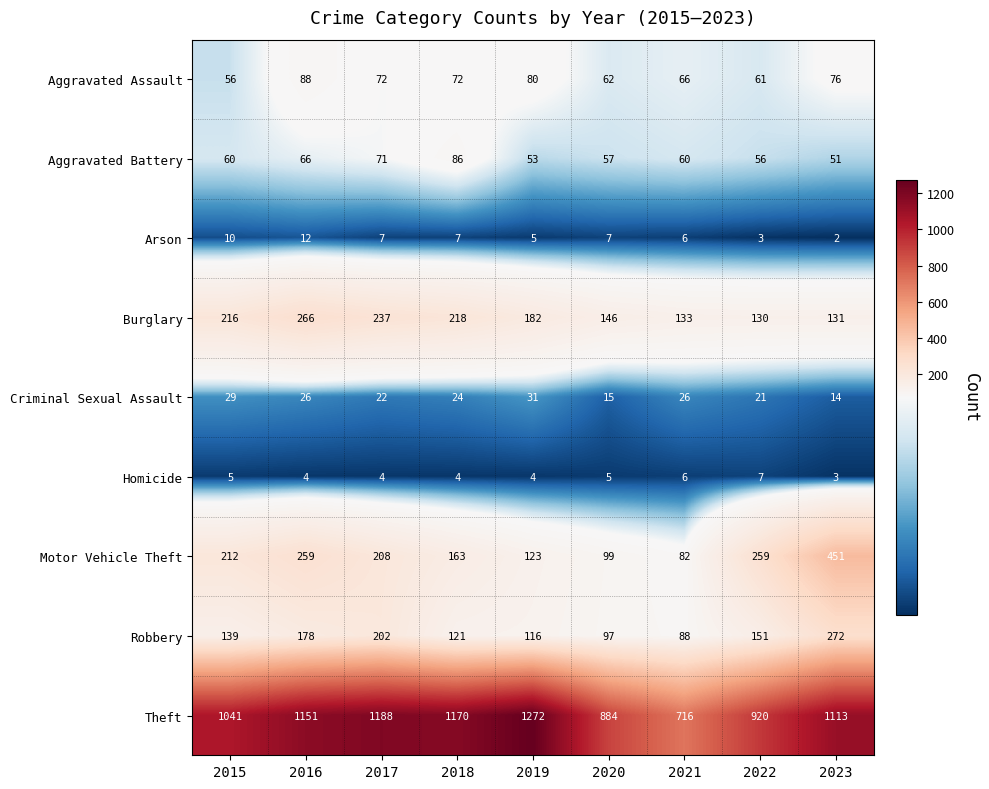

True or false: Aggravated Assault has a value of 66 at 2021.

True